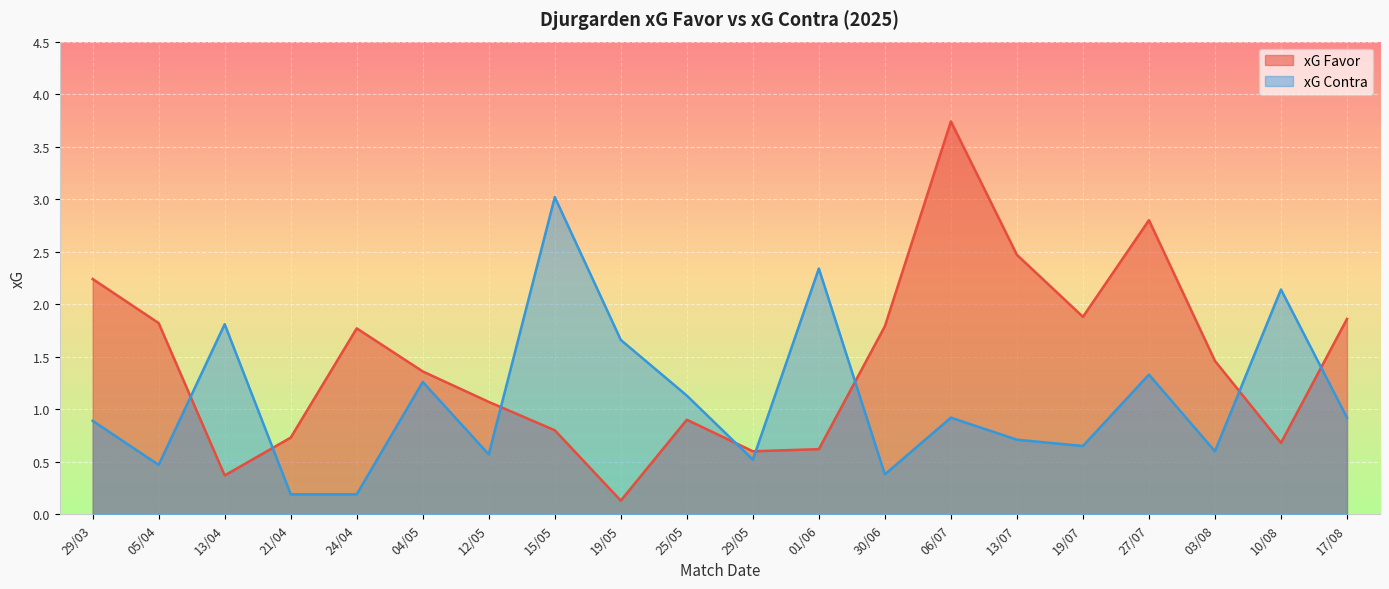

How many data points in xG Favor are above 1?

12